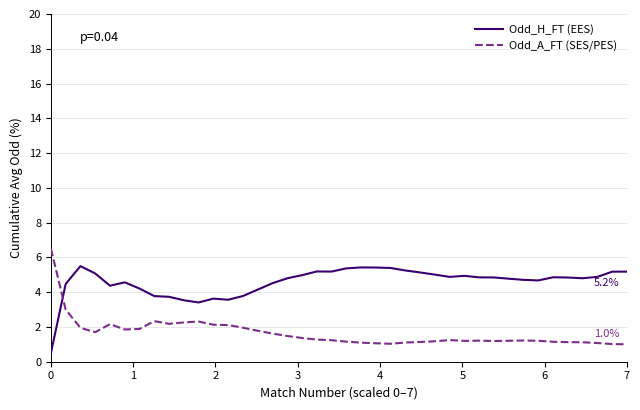

Rank the series by their maximum value, from highest to lowest.

Odd_A_FT (SES/PES), Odd_H_FT (EES)